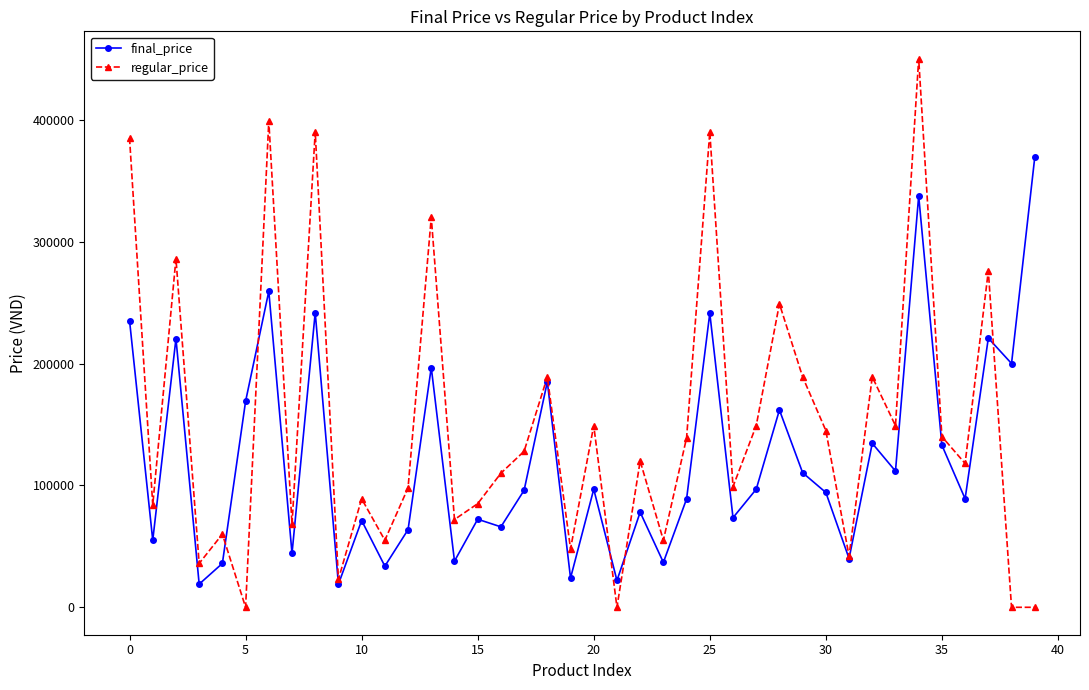

What is the minimum value for final_price?

18941